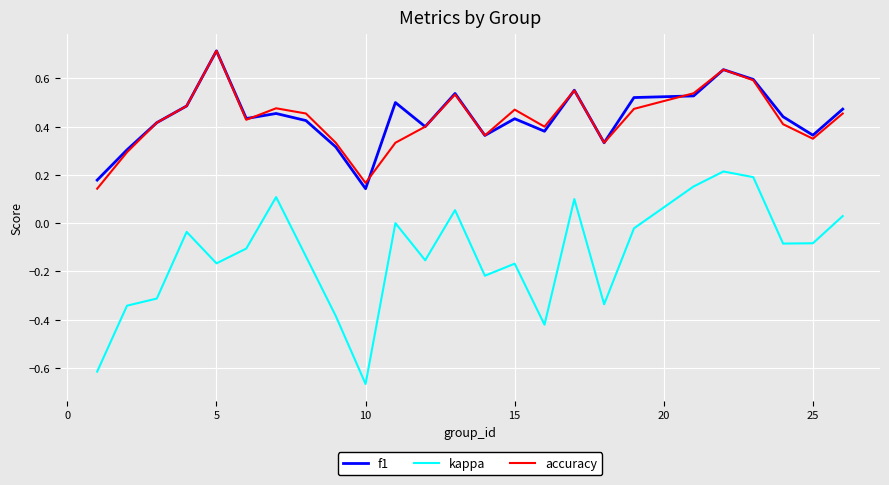

True or false: f1 and kappa intersect in this chart.

False